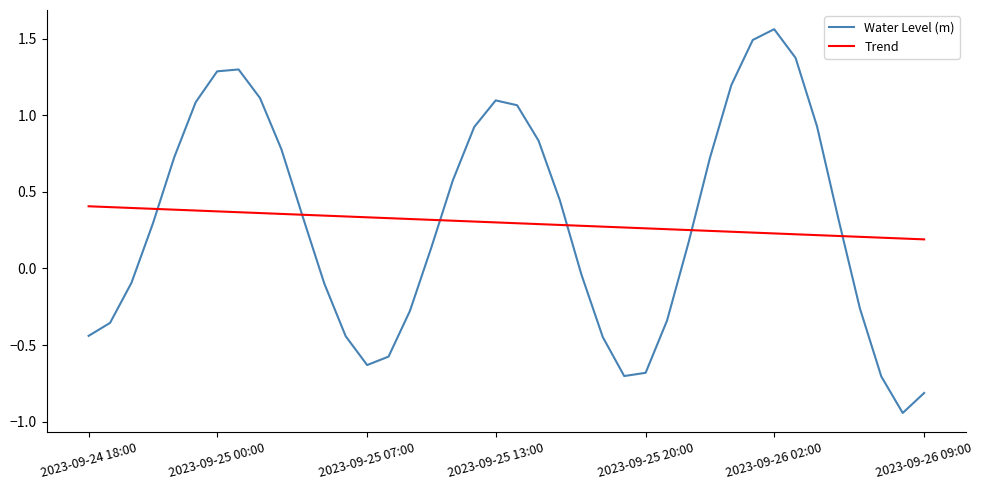

Which series has the widest spread of values?

Water Level (m)